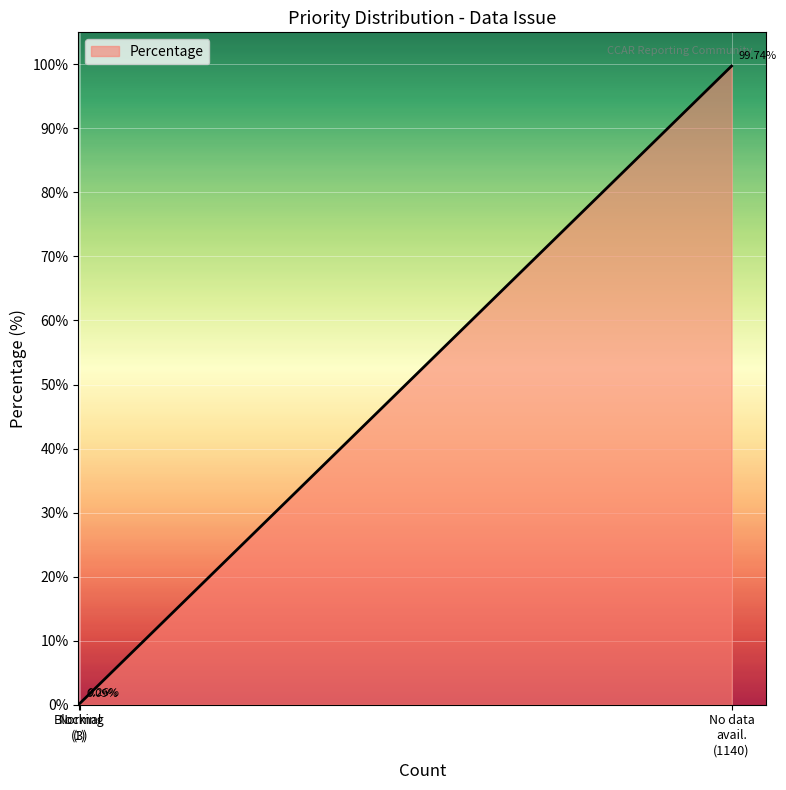

What is the difference between the values at Blocking
(1) and No data
avail.
(1140)?

99.7